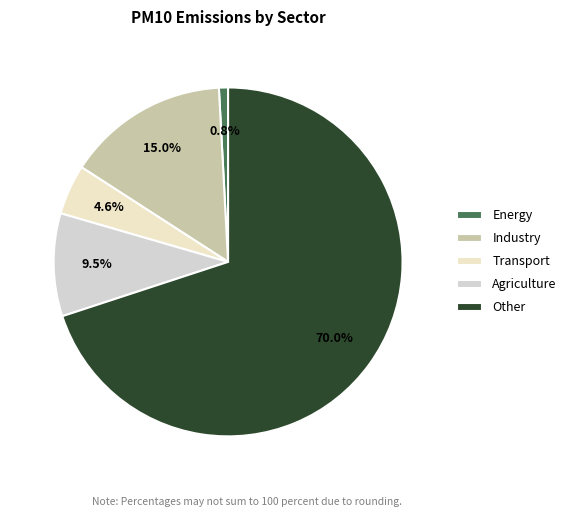

Rank the categories by value from lowest to highest.

Energy, Transport, Agriculture, Industry, Other